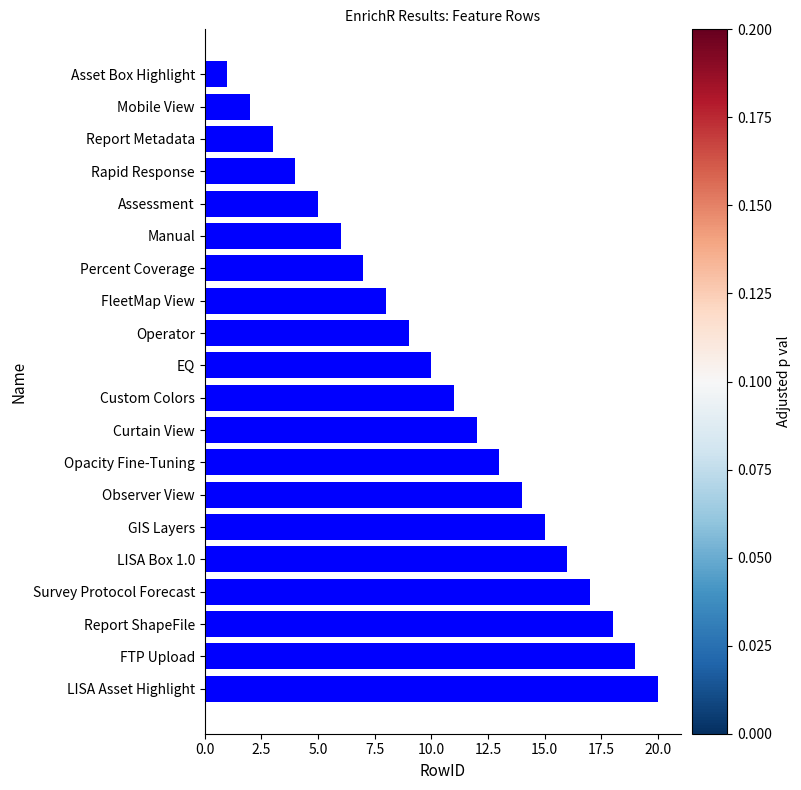

How many bars are there in total?

20